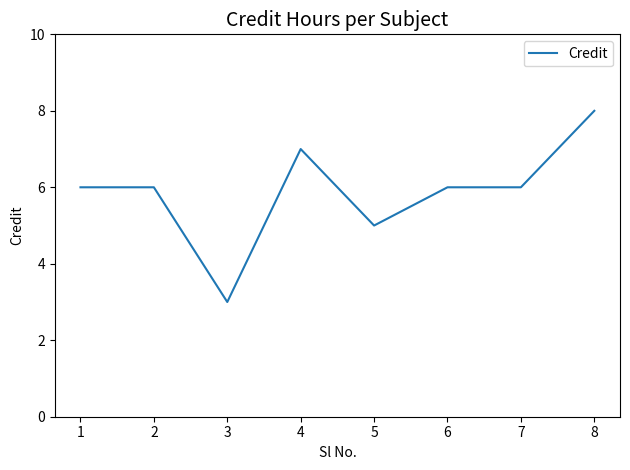

At which category does the data reach its first local valley?

3